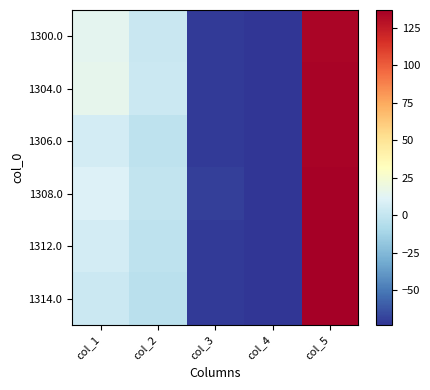

Count the number of data series in this chart.

6